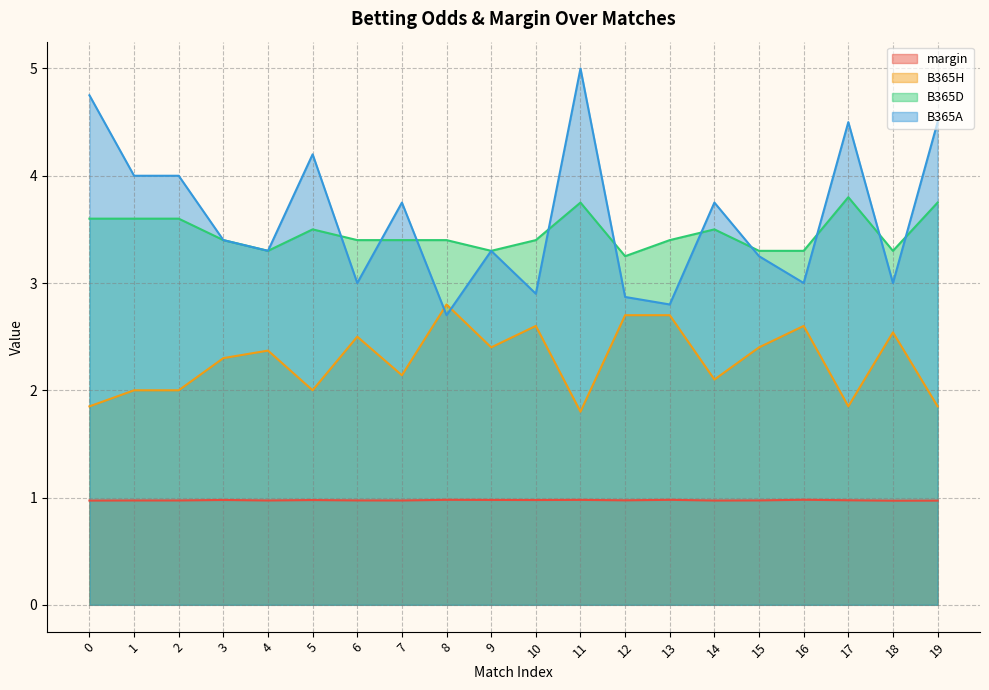

How many interior local valleys does the margin series have?

6